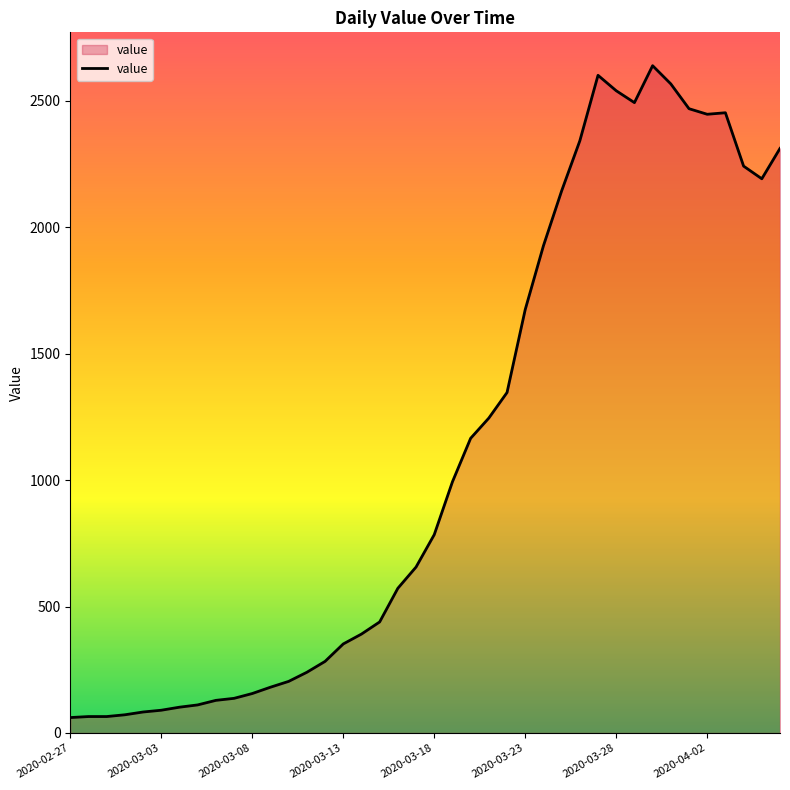

What is the difference between the maximum and minimum values?

2577